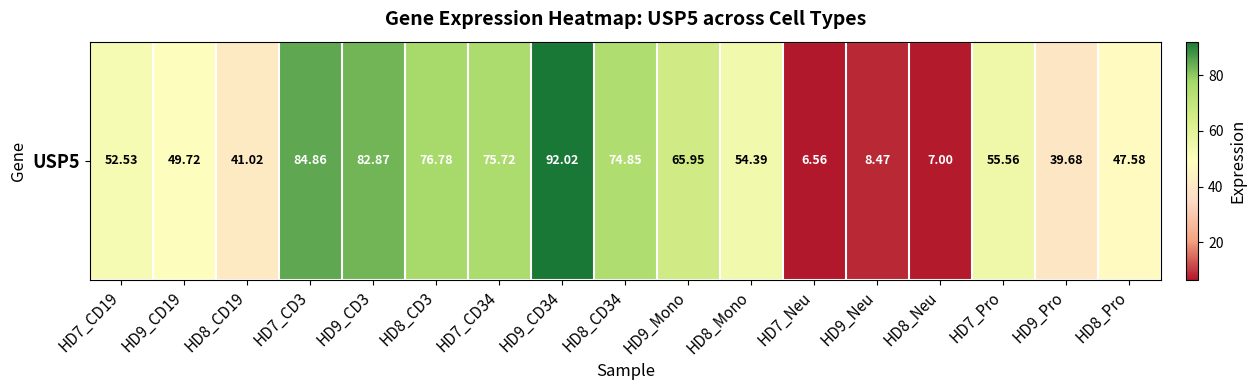

List the labels in order of value, smallest first.

HD7_Neu, HD8_Neu, HD9_Neu, HD9_Pro, HD8_CD19, HD8_Pro, HD9_CD19, HD7_CD19, HD8_Mono, HD7_Pro, HD9_Mono, HD8_CD34, HD7_CD34, HD8_CD3, HD9_CD3, HD7_CD3, HD9_CD34